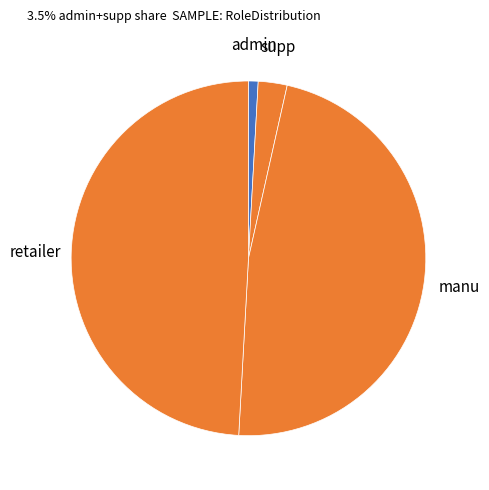

What is the largest slice in the pie chart?

retailer